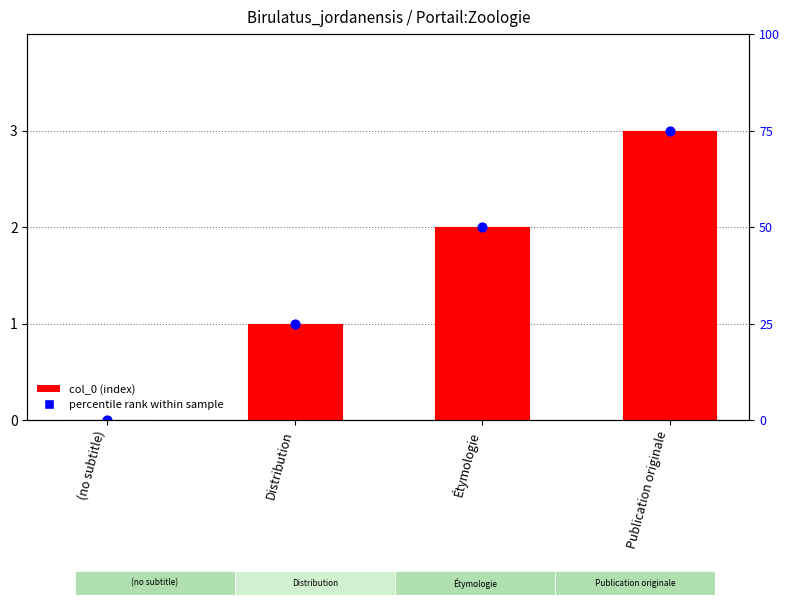

Which series contains the highest Y value?

col_0 (index)